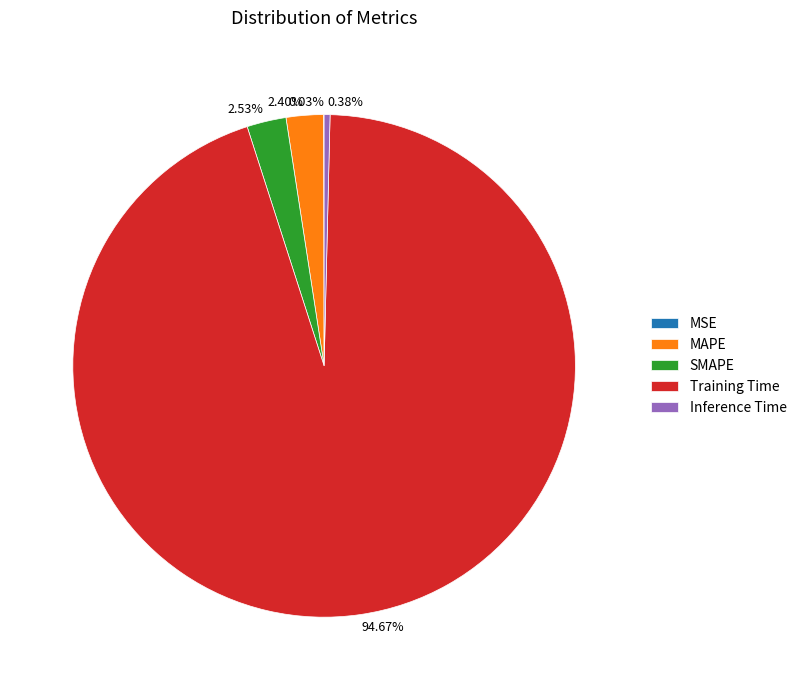

The Inference Time slice represents 14% of the pie. True or false?

False